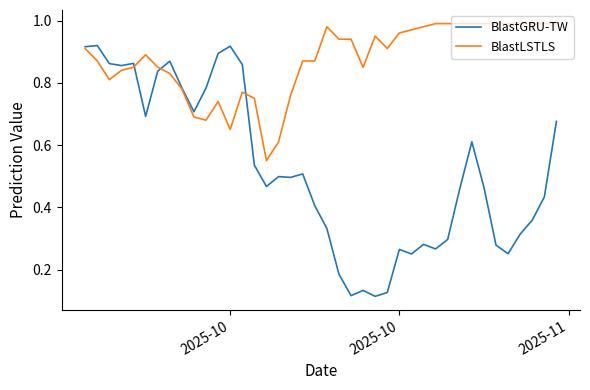

At how many categories does at least one series exceed 0?

40